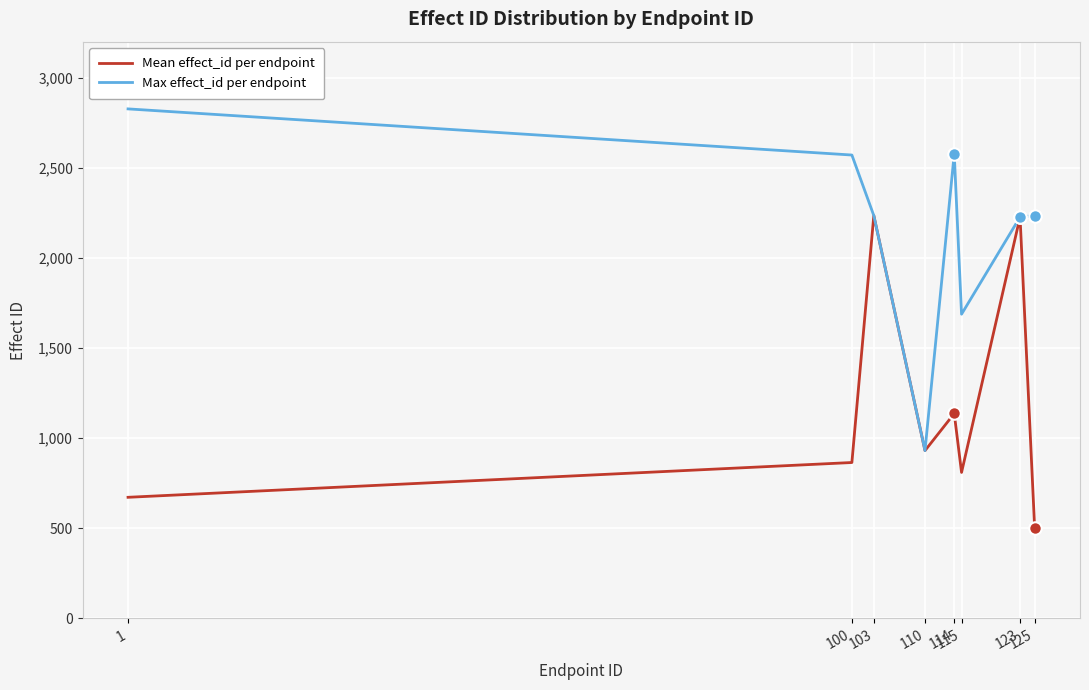

What is the smallest value displayed?

500